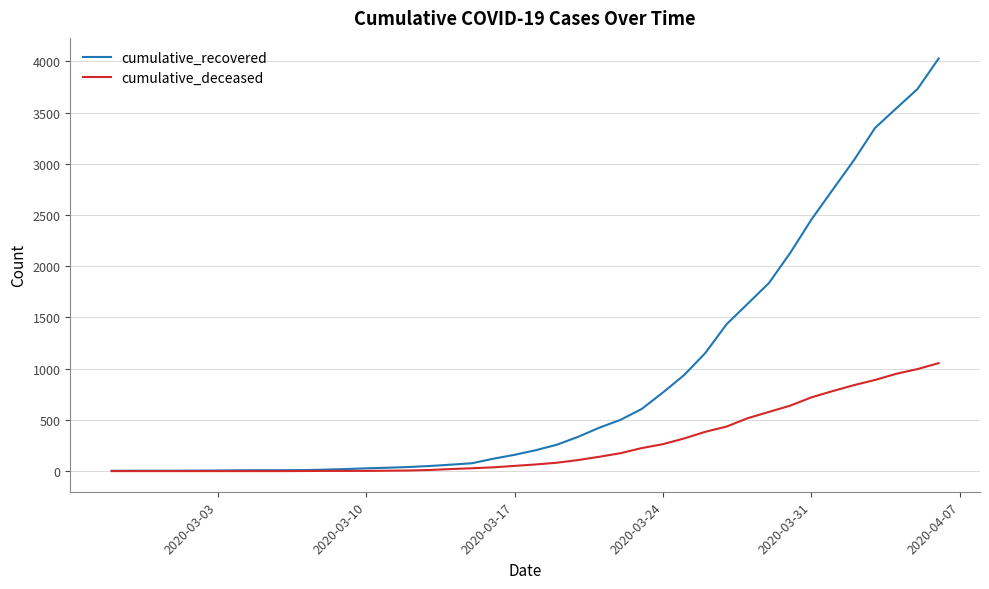

What is the sum of all cumulative_deceased values?

10324